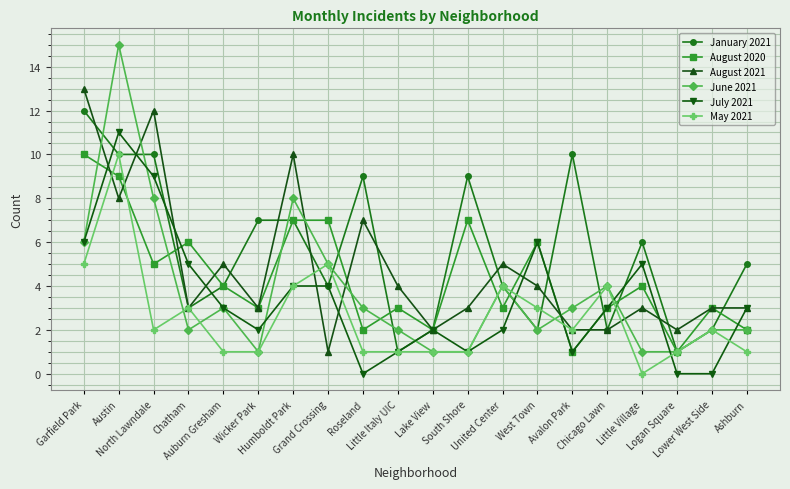

True or false: August 2020 has more than 1 points higher than both neighbors.

True